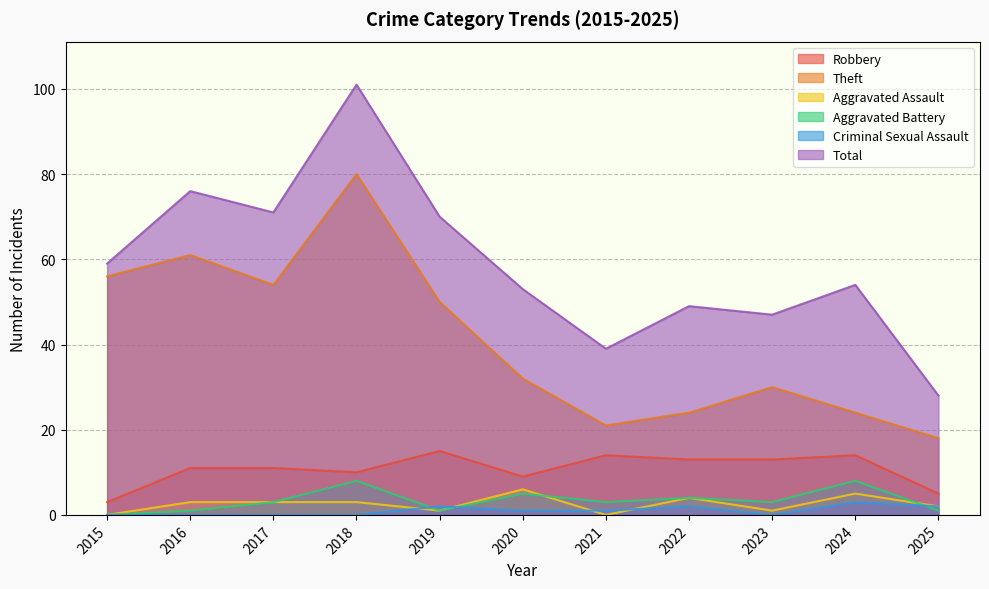

Reading left to right, what are all the values shown in this chart?

Robbery: 3	11	11	10	15	9	14	13	13	14	5
Theft: 56	61	54	80	50	32	21	24	30	24	18
Aggravated Assault: 0	3	3	3	1	6	0	4	1	5	2
Aggravated Battery: 0	1	3	8	1	5	3	4	3	8	1
Criminal Sexual Assault: 0	0	0	0	2	1	1	2	0	3	2
Total: 59	76	71	101	70	53	39	49	47	54	28